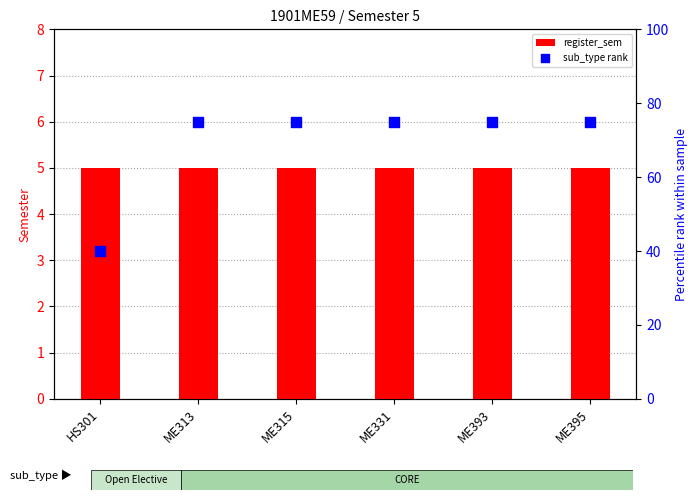

At how many categories does at least one series exceed 57?

5